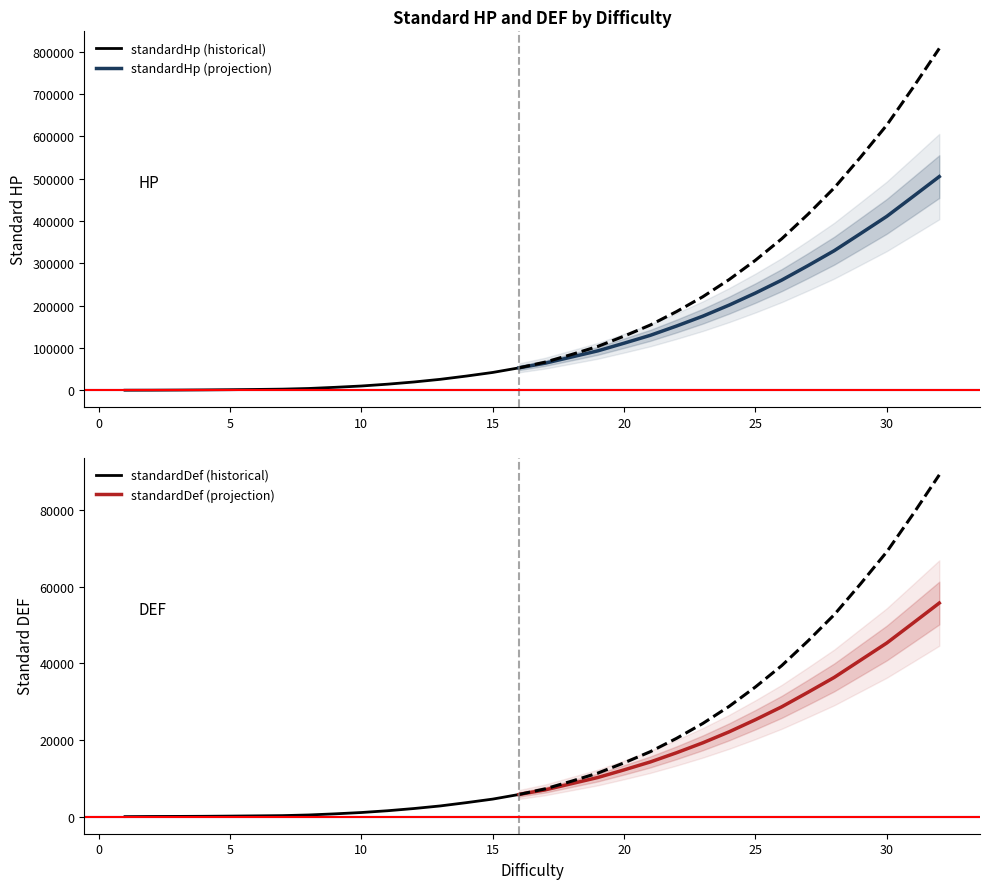

True or false: standardHp and standardDef intersect in this chart.

False